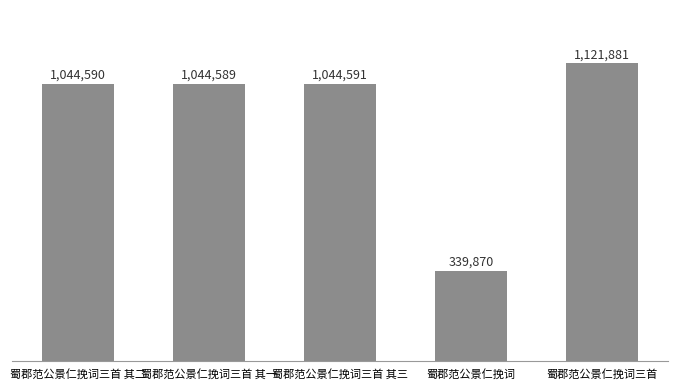

Does the chart contain any negative values?

No